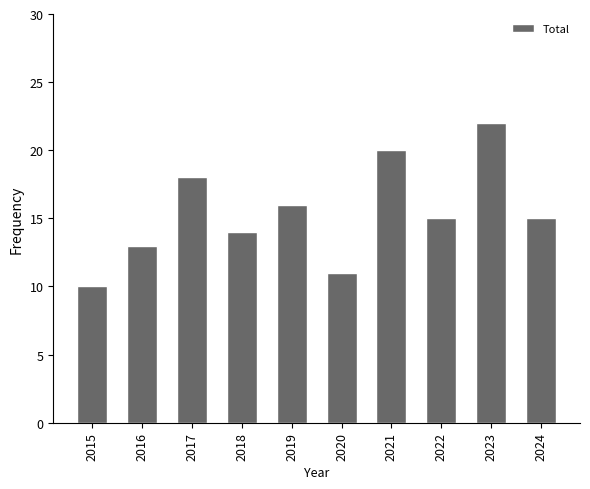

The value at 2022 is 15. True or false?

True